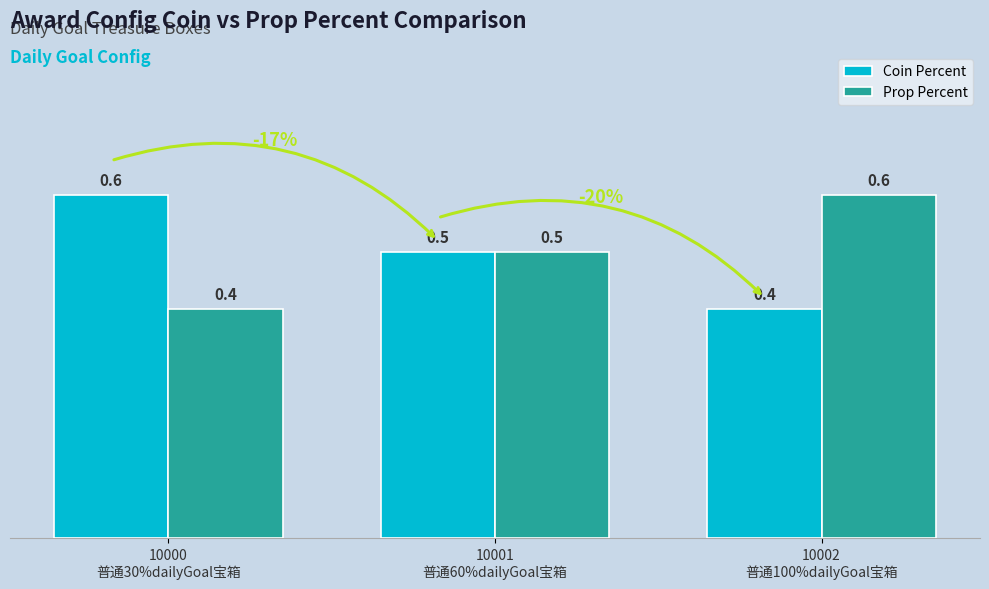

What are all the series names shown in the legend?

Coin Percent, Prop Percent